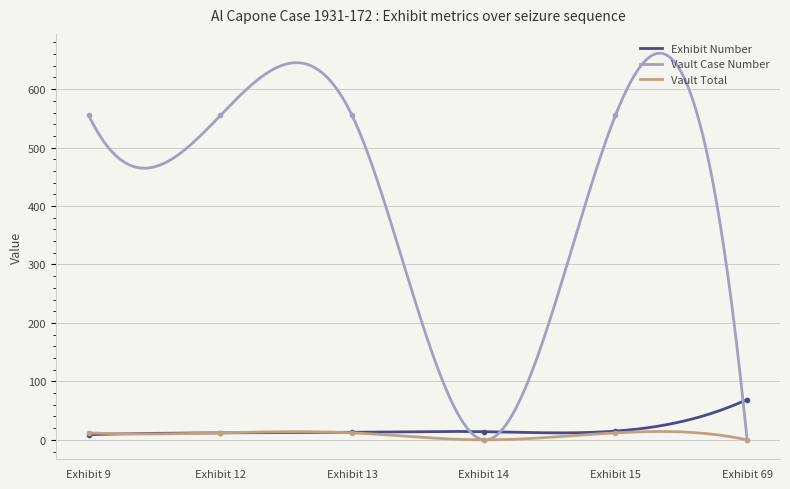

True or false: vaultTotal and exhibit intersect in this chart.

False